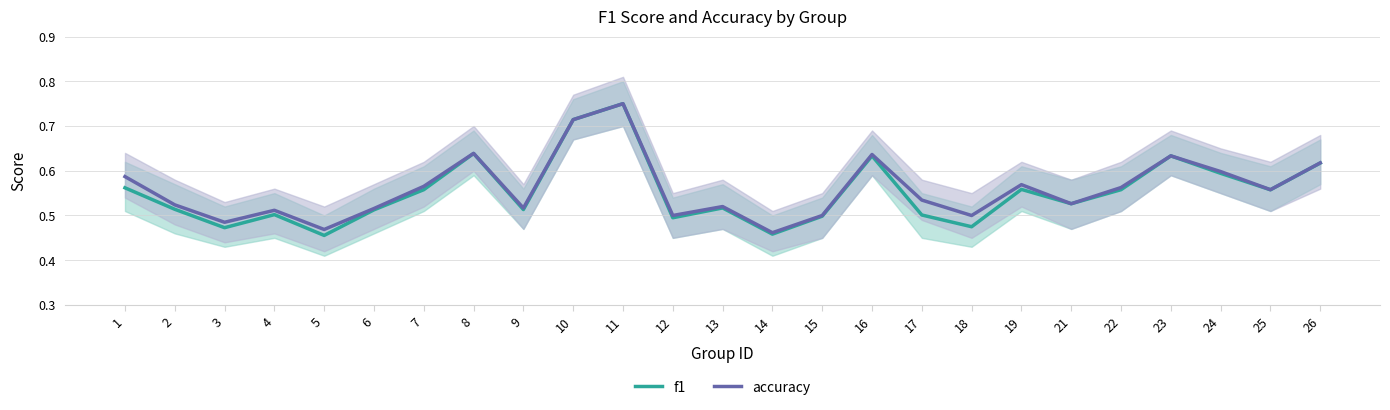

What value does the f1 series have at 22?

0.6